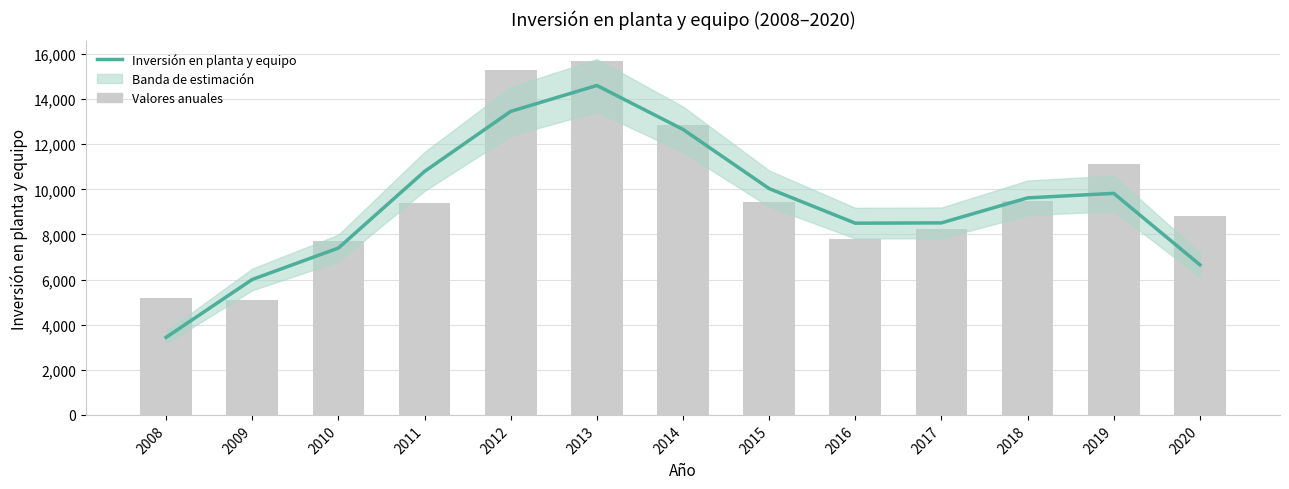

Rank the categories by value from highest to lowest.

2013, 2012, 2014, 2011, 2015, 2019, 2018, 2017, 2016, 2010, 2020, 2009, 2008